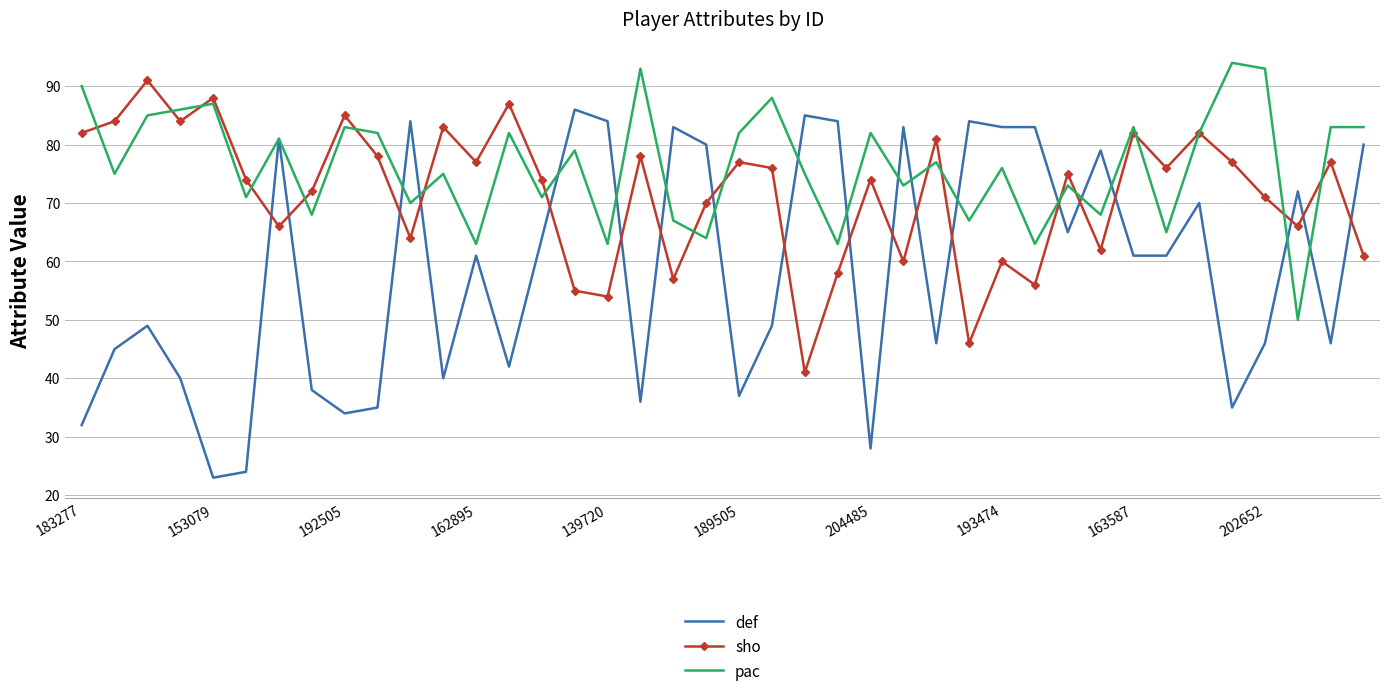

After their last crossing, which series has the higher values: sho or def?

def